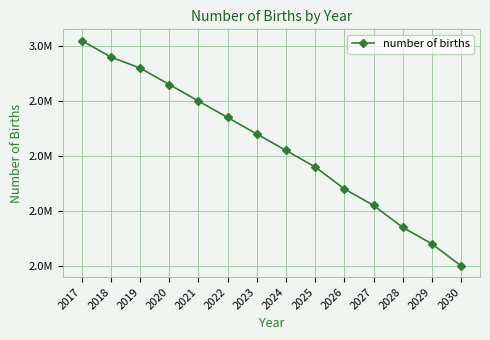

Is this an area chart (filled region under the line)?

No